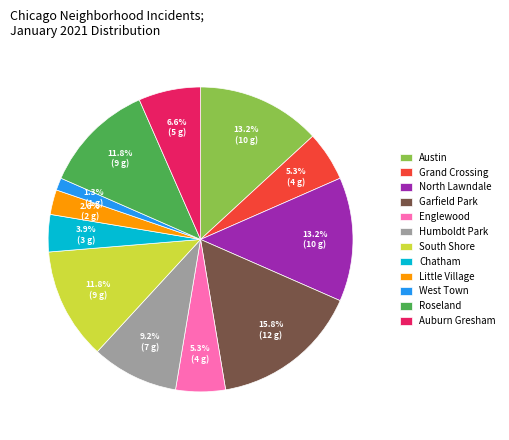

How many slices are in this pie chart?

12